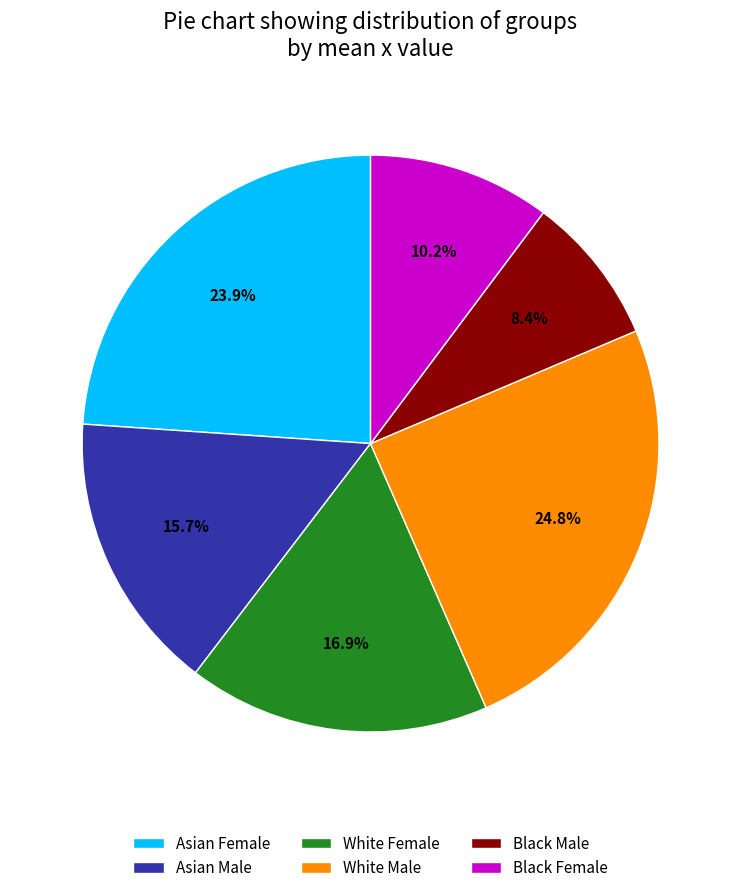

Does White Male represent more than half of the total?

No